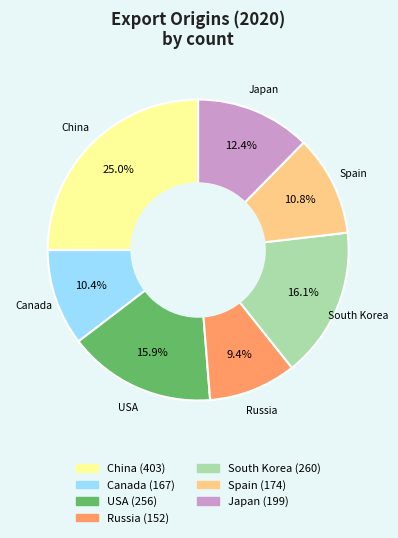

Count the number of slices in the pie.

7